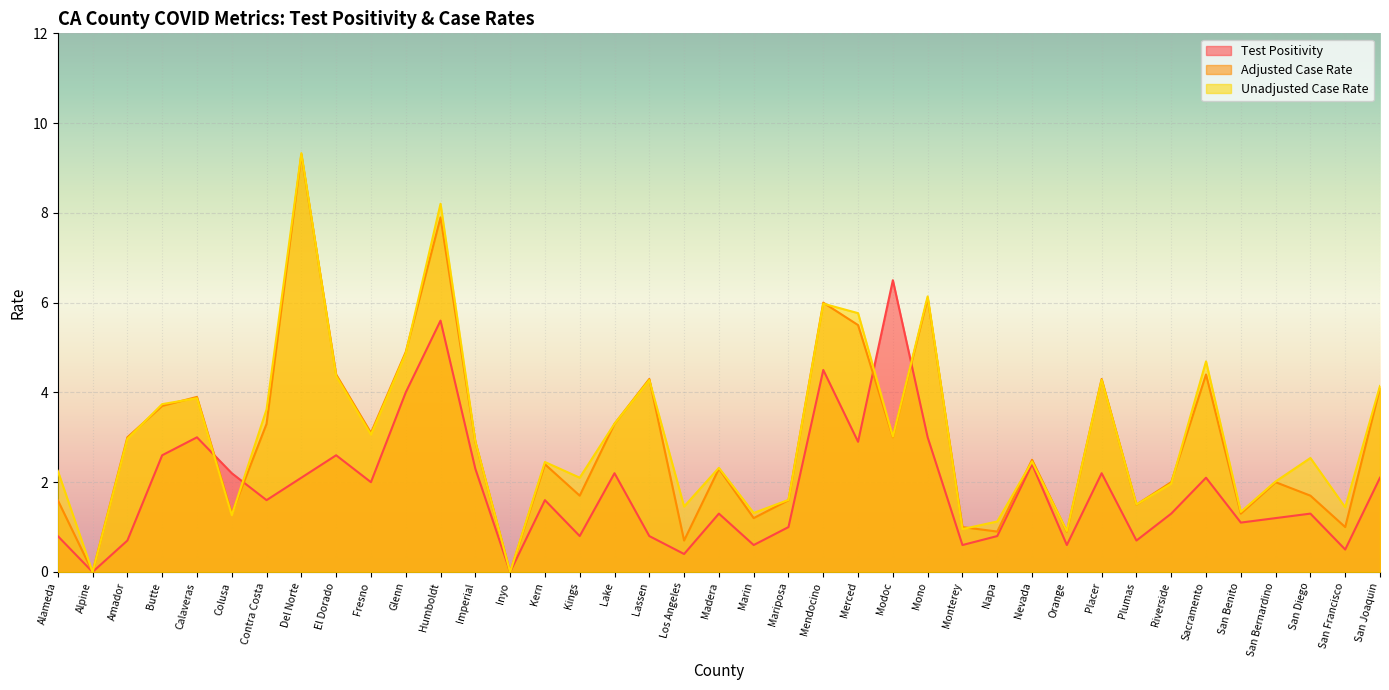

Rank the categories by Adjusted Case Rate value from highest to lowest.

Del Norte, Humboldt, Mono, Mendocino, Merced, Glenn, El Dorado, Sacramento, Lassen, Placer, San Joaquin, Calaveras, Butte, Contra Costa, Lake, Fresno, Amador, Modoc, Imperial, Nevada, Kern, Madera, Riverside, San Bernardino, Kings, San Diego, Alameda, Mariposa, Plumas, Colusa, San Benito, Marin, Monterey, San Francisco, Napa, Orange, Los Angeles, Alpine, Inyo